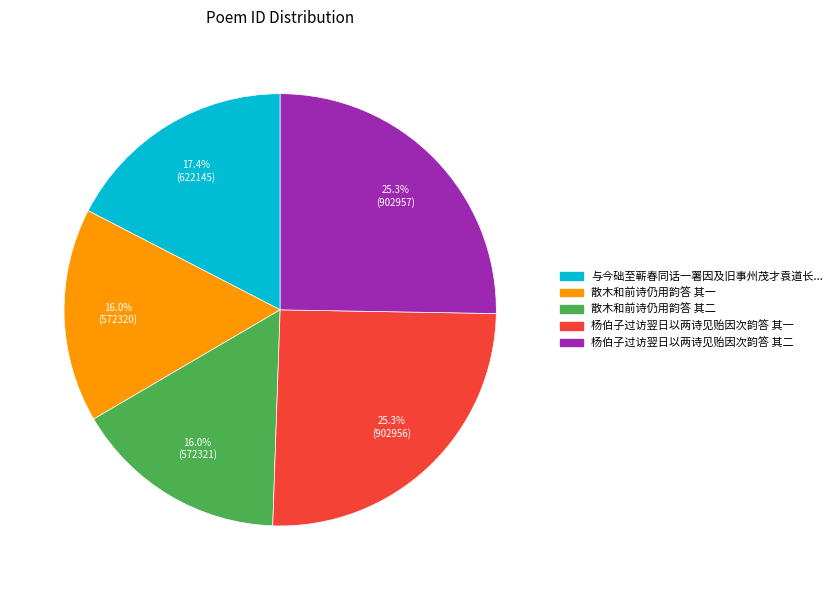

Does any single category account for the majority?

No